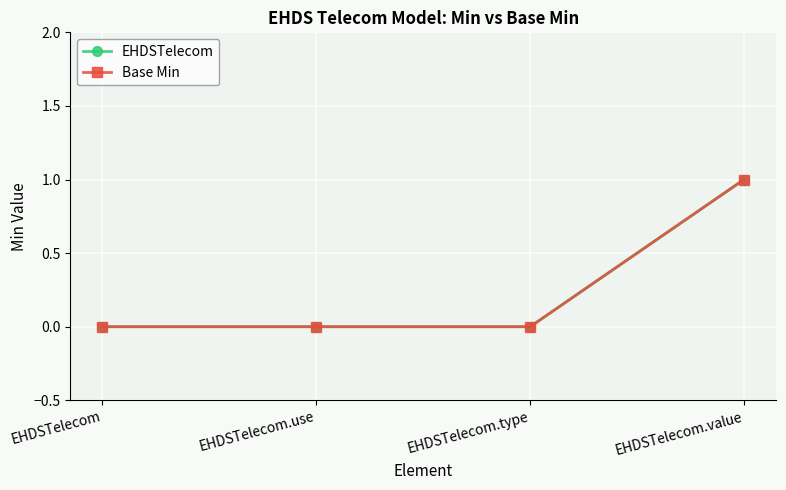

Reading left to right, list all the values displayed in this chart.

EHDSTelecom: 0	0	0	1
Base Min: 0	0	0	1